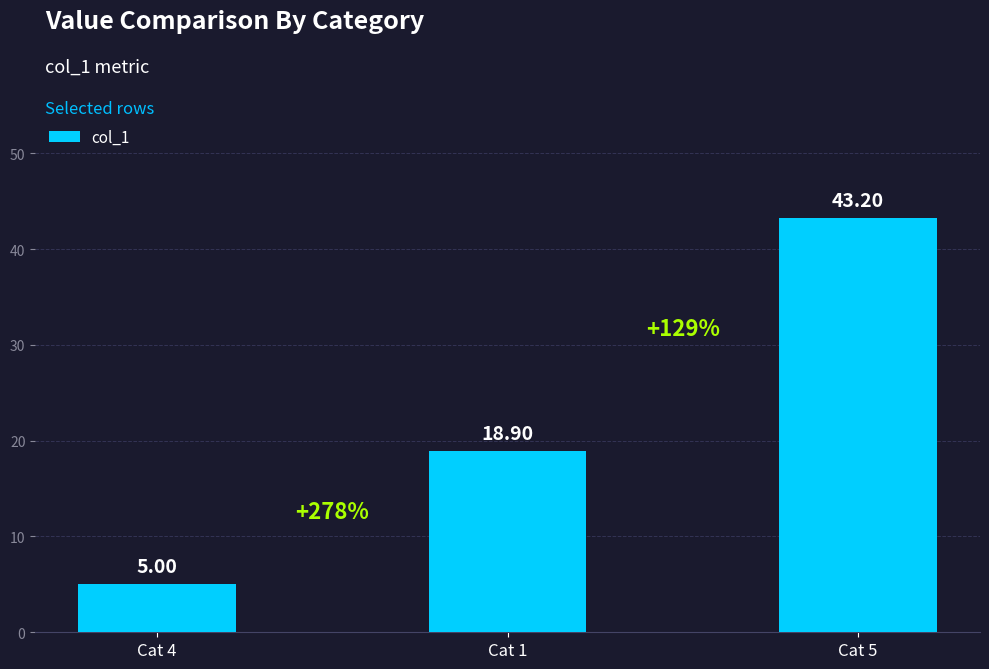

Reading right to left, extract all data points from this chart.

Cat 5=43.2	Cat 1=18.9	Cat 4=5.0